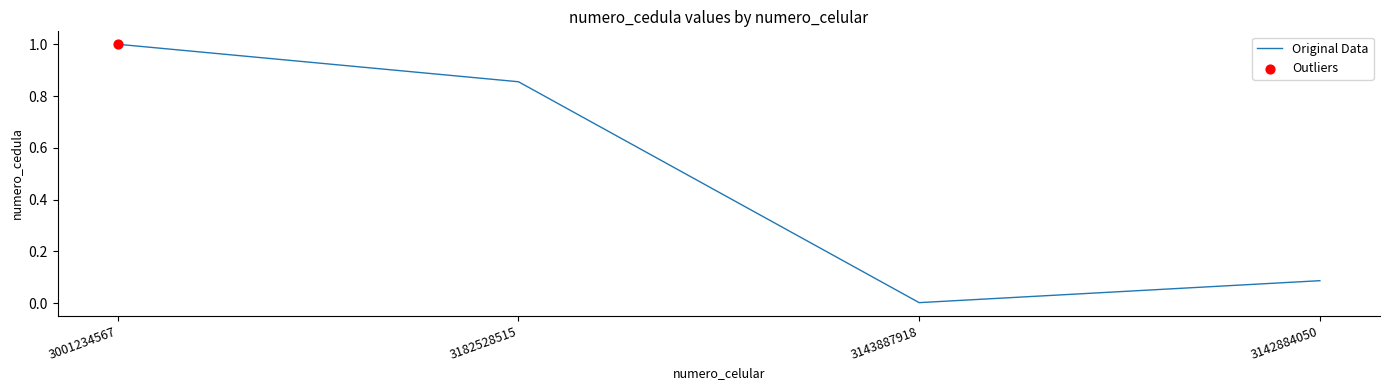

Which has a higher value, 3001234567 or 3182528515?

3001234567